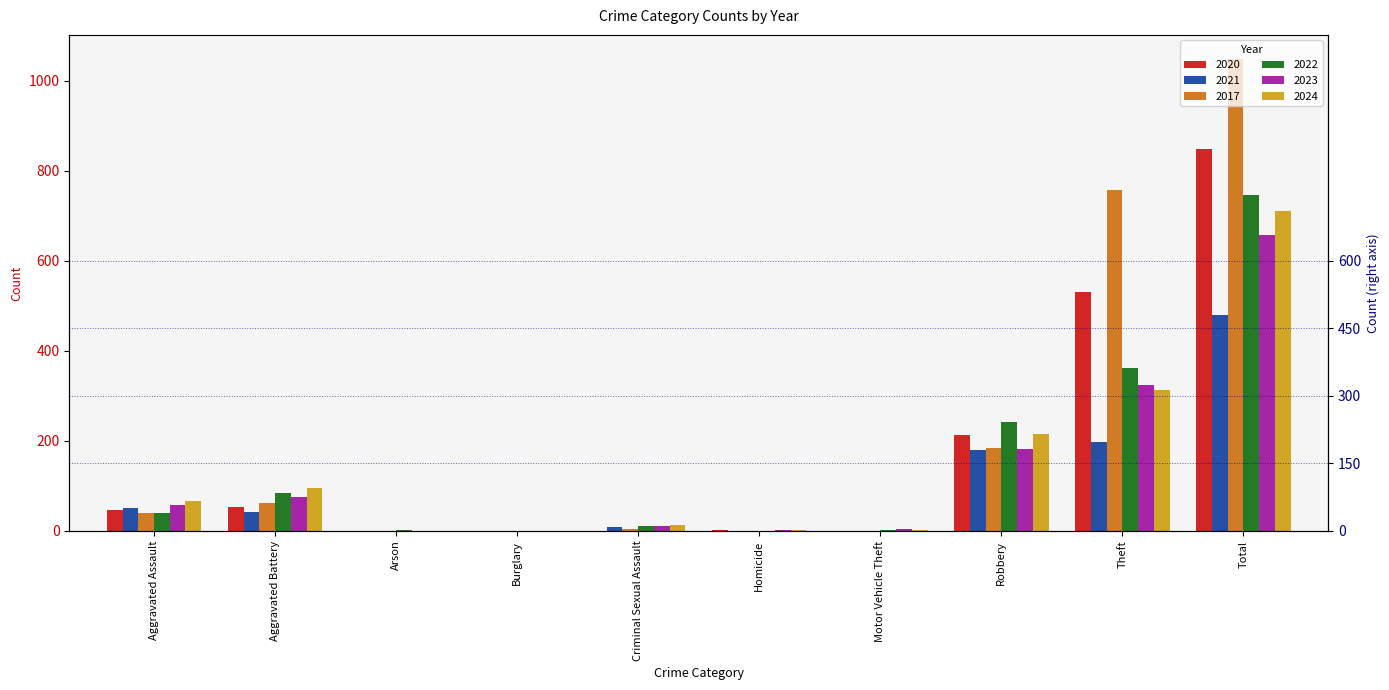

Reading left to right, what are all the values shown in this chart?

2020: 46	53	1	0	0	2	1	214	530	847
2021: 51	42	1	1	8	0	0	180	197	480
2017: 39	63	0	1	4	0	1	184	757	1049
2022: 39	84	3	0	11	1	2	243	362	745
2023: 58	76	1	0	11	2	4	181	325	658
2024: 66	96	0	0	14	2	2	216	314	710